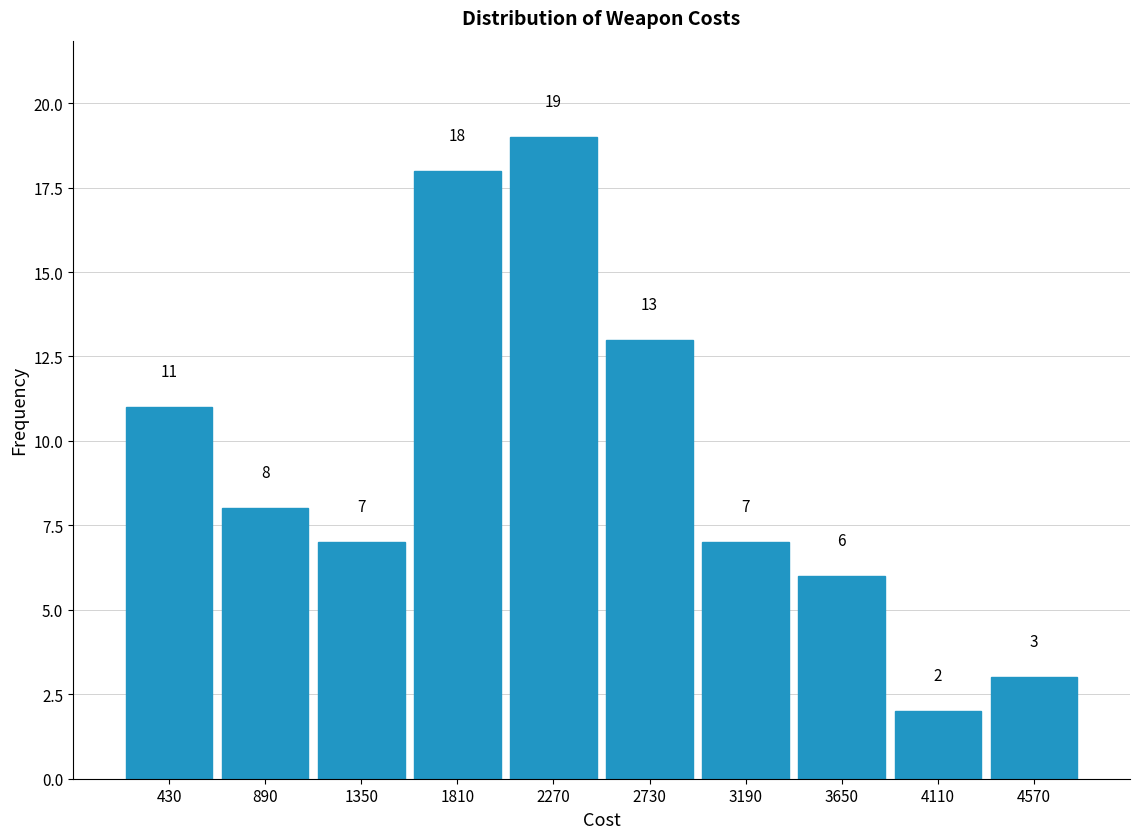

What is the height of the bar covering 660 to 1120 on the x-axis? The bar edges are not printed on the chart, so give them approximately, as read against the axis.

8